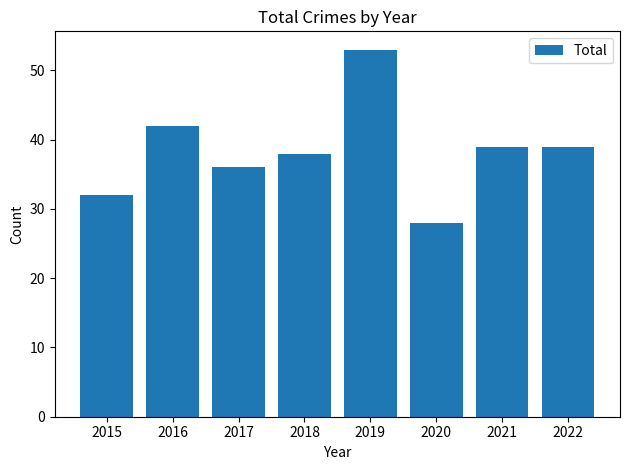

What is the difference between the maximum and second lowest values?

21